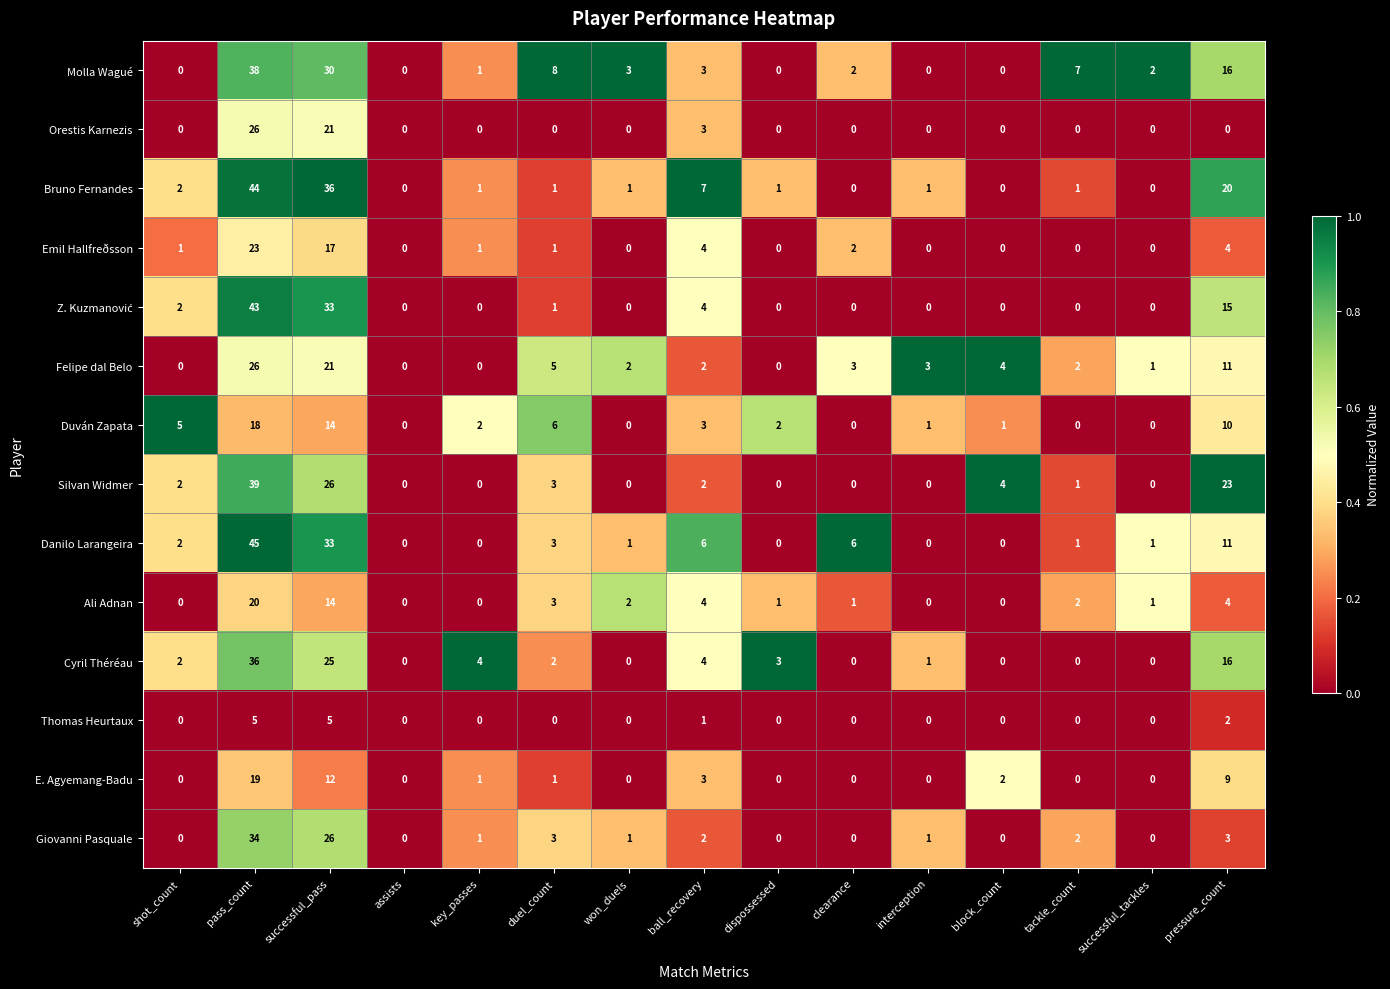

What is the average value of the Molla Wagué series?

7